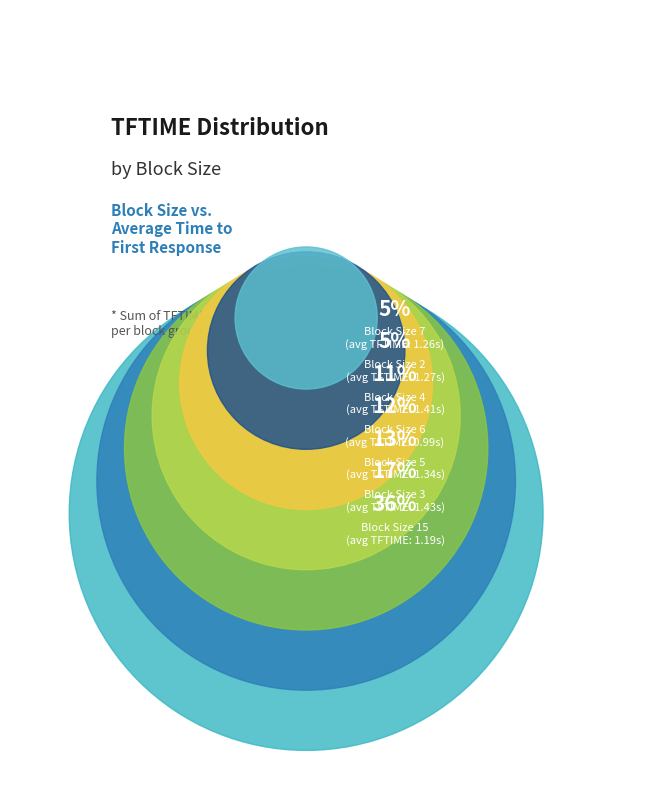

Do 23 and 22 together represent more than half of the pie?

No